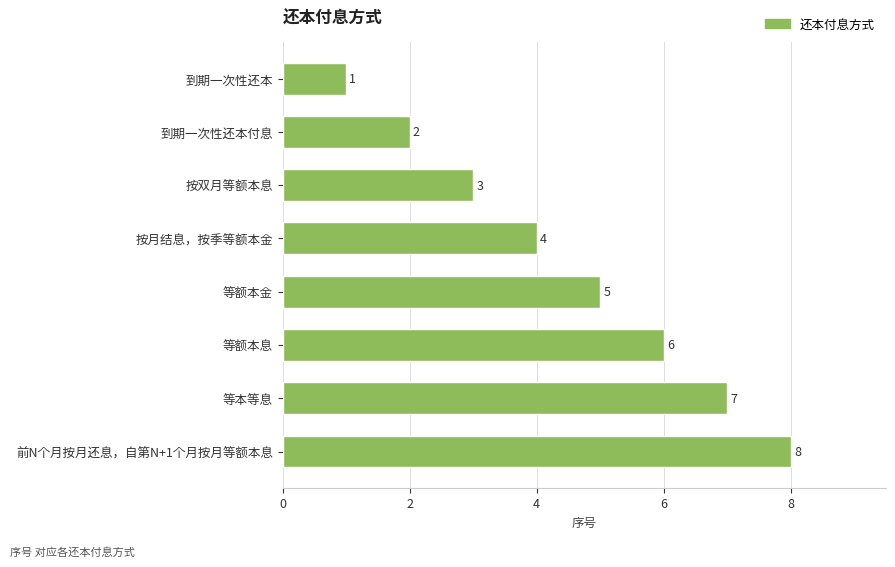

What is the minimum value shown in the chart?

1